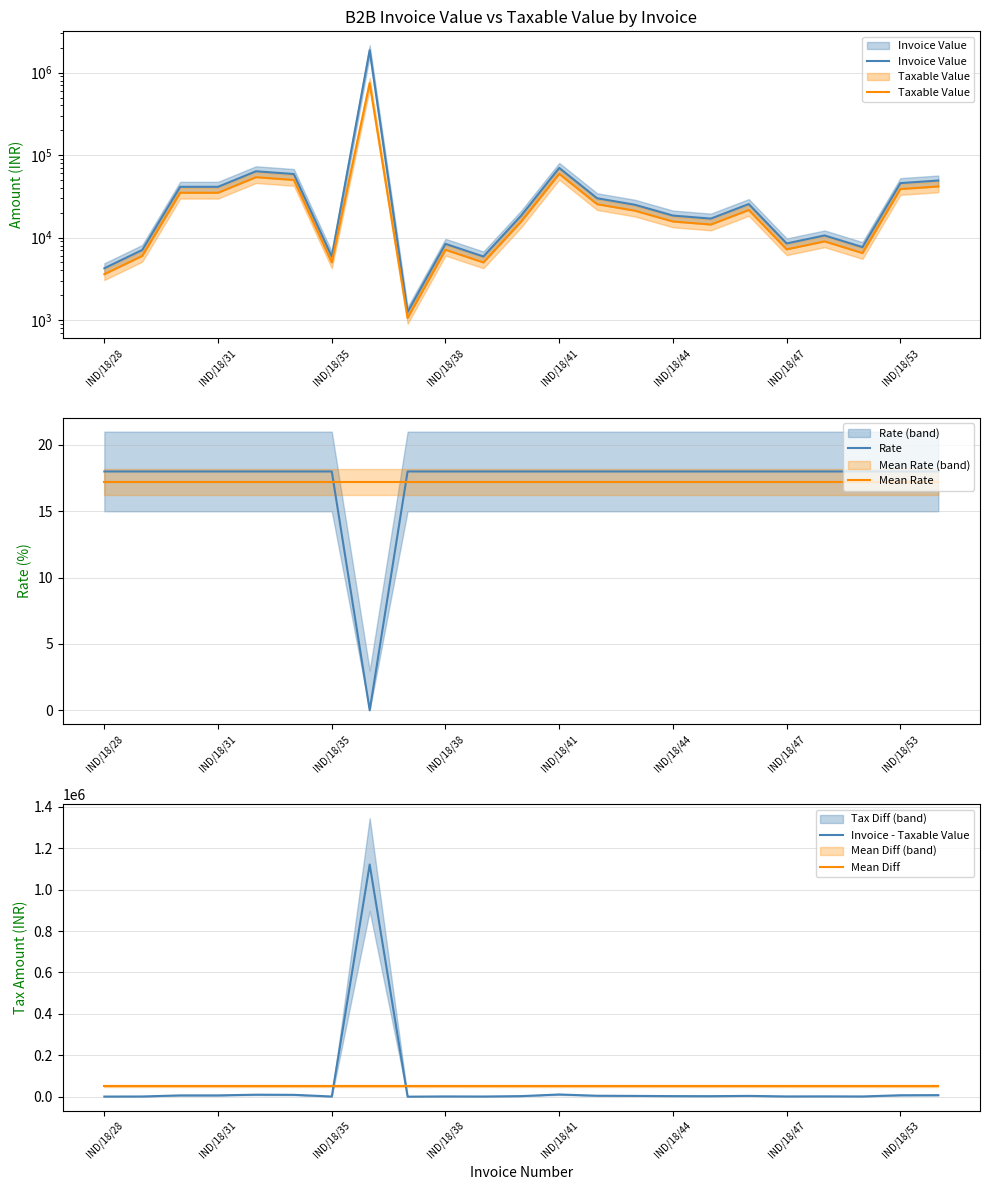

True or false: Invoice - Taxable Value has a value of 585.0 at 20.

False